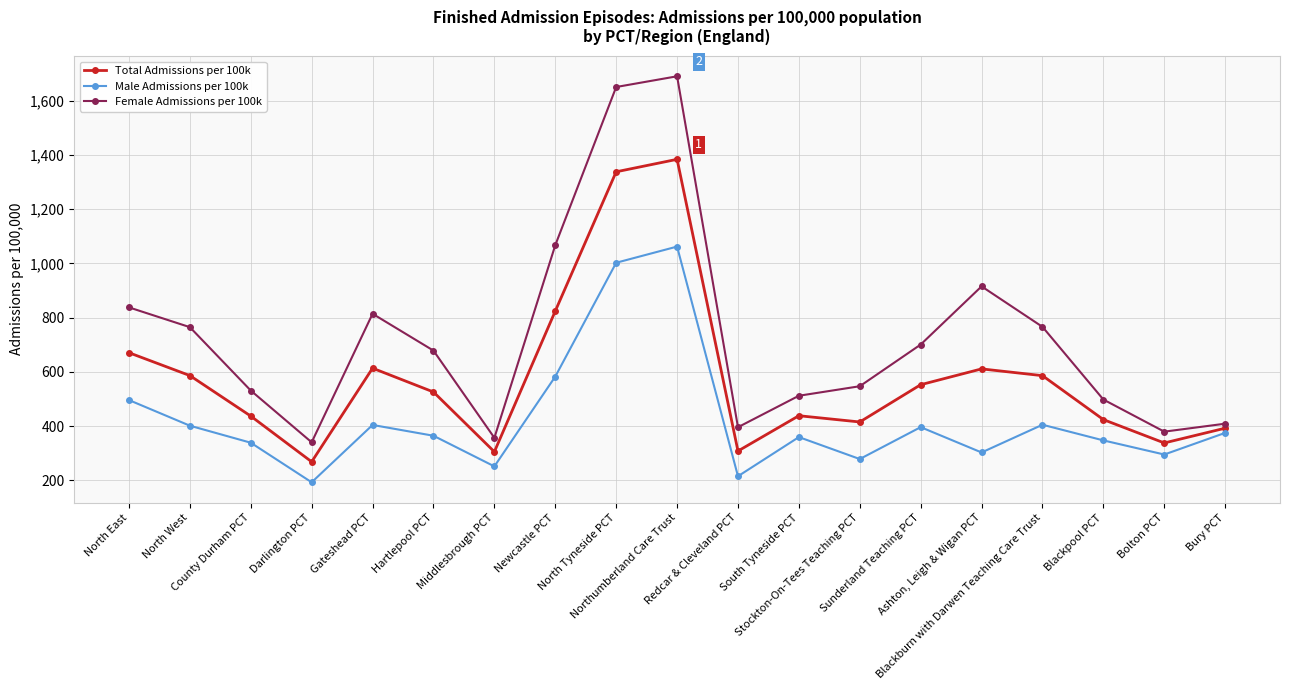

What is the value of the Female Admissions per 100k point at the 10th from the left?

1690.3